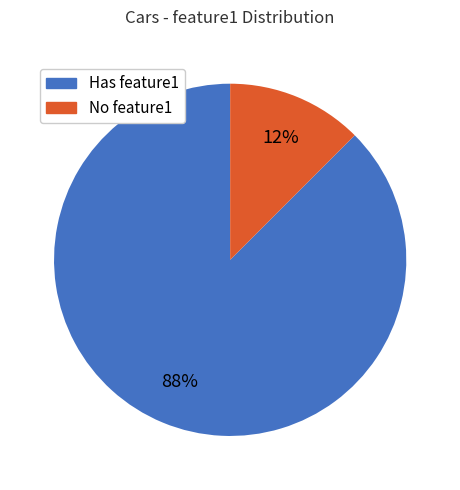

The No feature1 slice represents 1% of the pie. True or false?

False